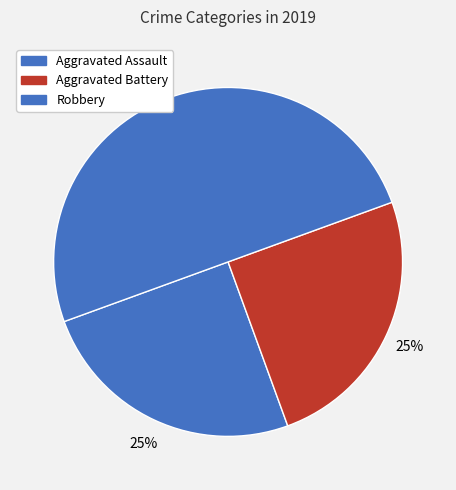

Count the number of slices in the pie.

3